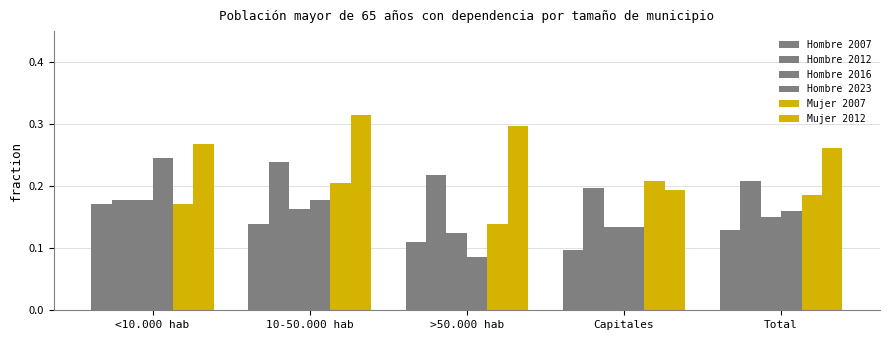

What is the label of the 3rd bar from the right?

>50.000 hab